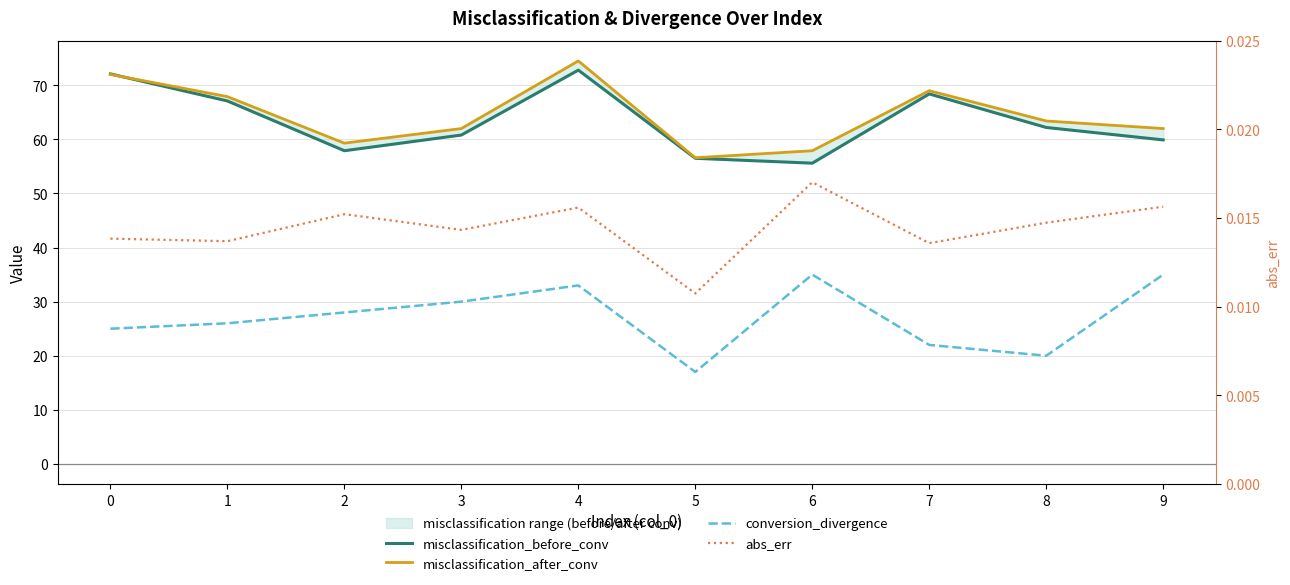

True or false: abs_err has a value of 0.0 at 4.

True